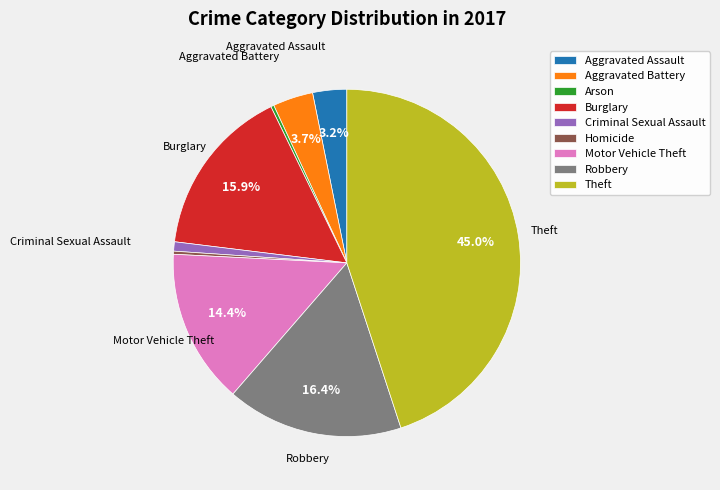

Is the sum of Criminal Sexual Assault and Motor Vehicle Theft greater than half?

No